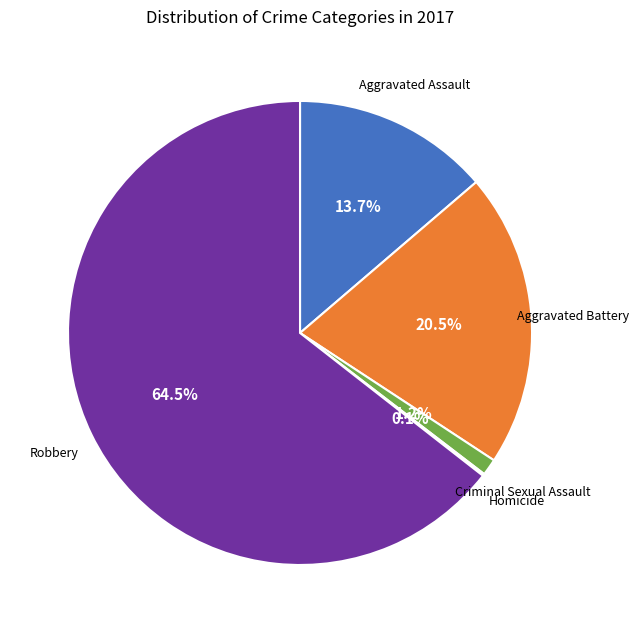

Is there a majority slice in this chart?

Yes